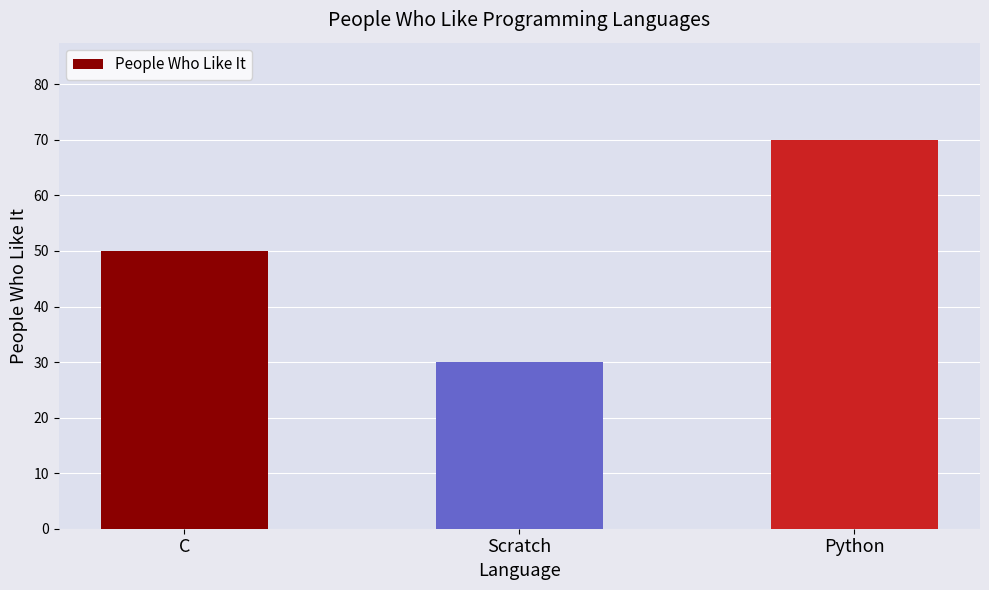

What is the label of the 2nd bar from the right?

Scratch